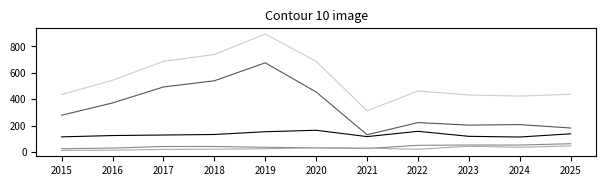

What is the greatest value displayed?

894